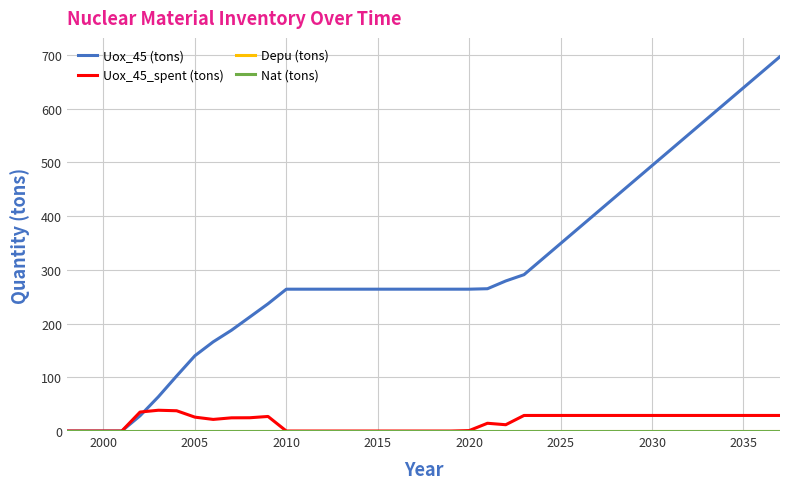

How many lines are shown in the chart?

4